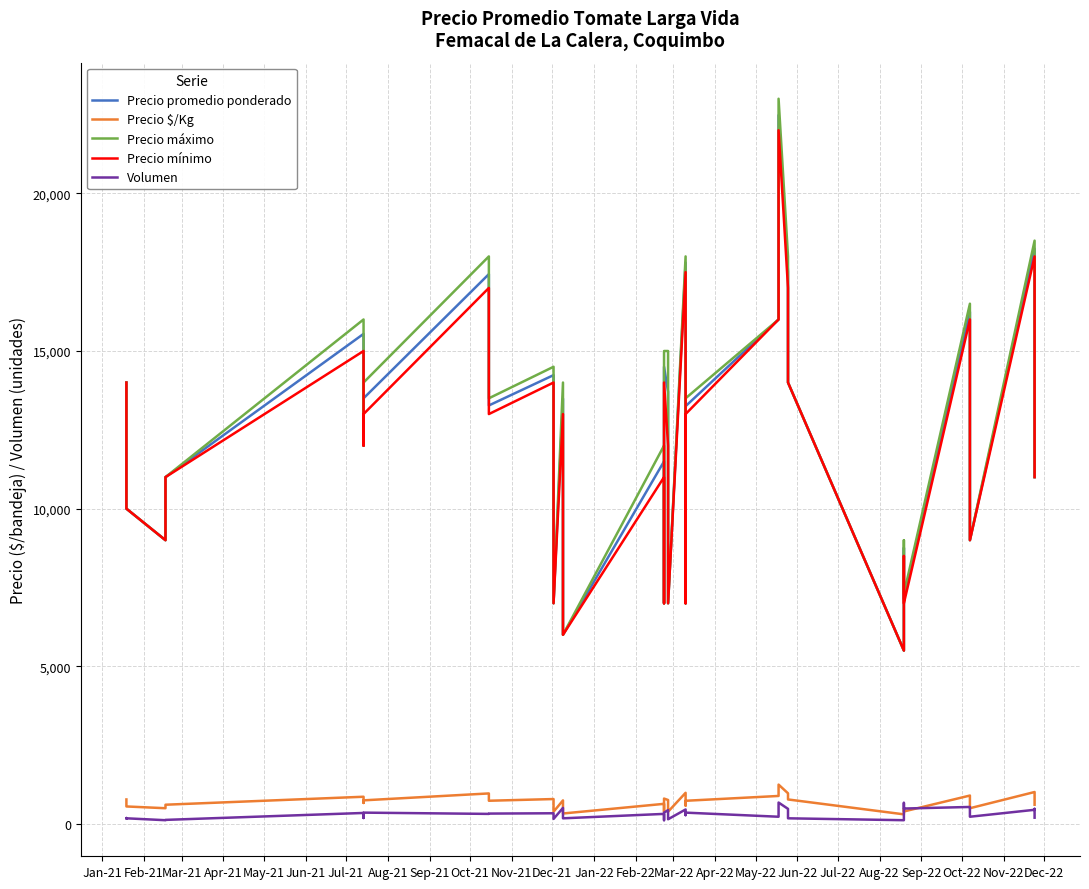

Is the value of Precio promedio ponderado at 38 greater than the value of Precio máximo at Jun-21?

No